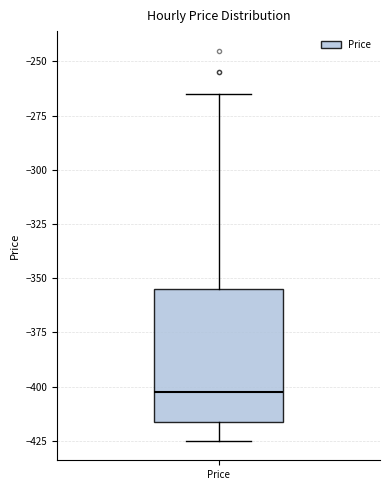

Where is the lower edge of the box for Price on the y-axis? The values are not printed on the chart, so give them approximately, as read against the axis.

-415